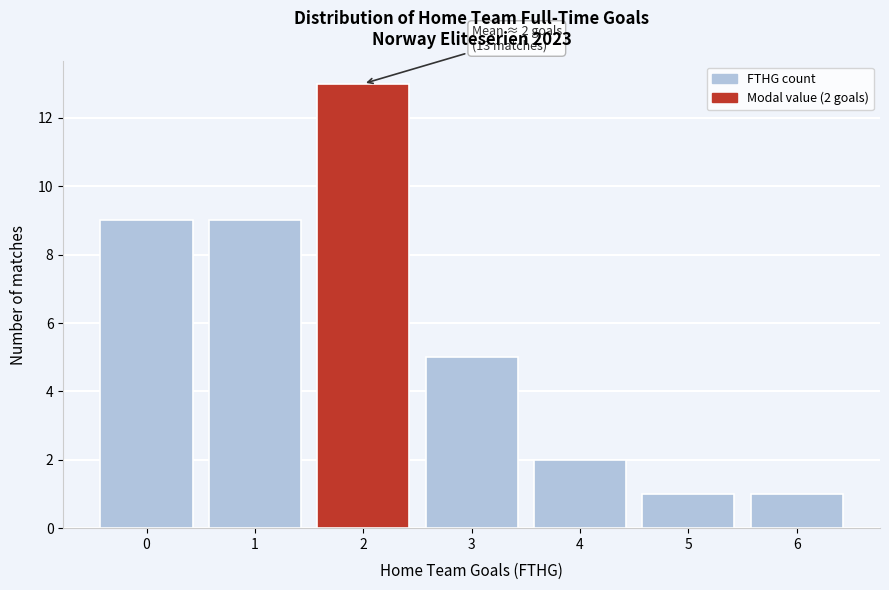

Reading right to left, transcribe all the data shown in this chart.

1	1	2	5	13	9	9